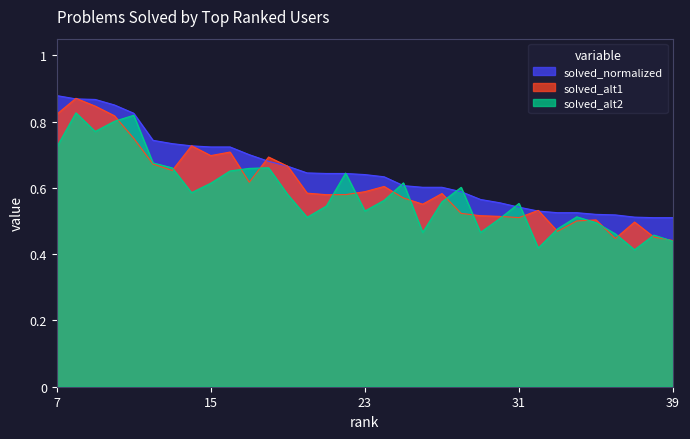

Where is the data nearest to the value 0?

38